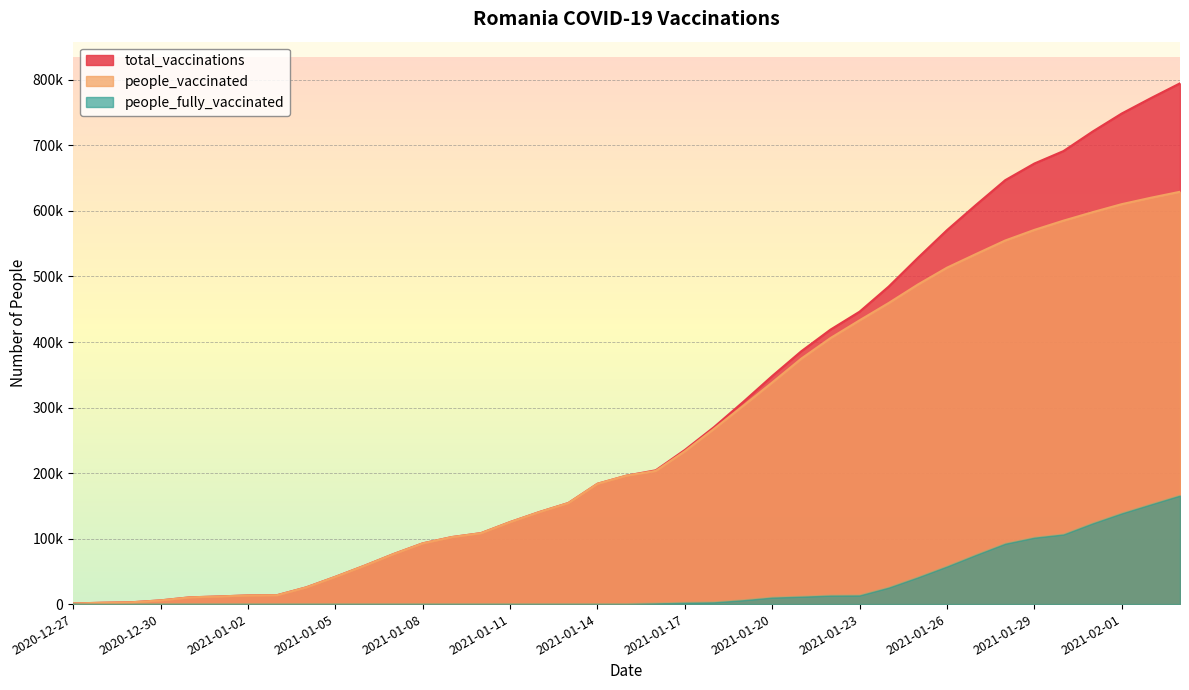

Rank the series by their maximum value, from lowest to highest.

people_fully_vaccinated, people_vaccinated, total_vaccinations